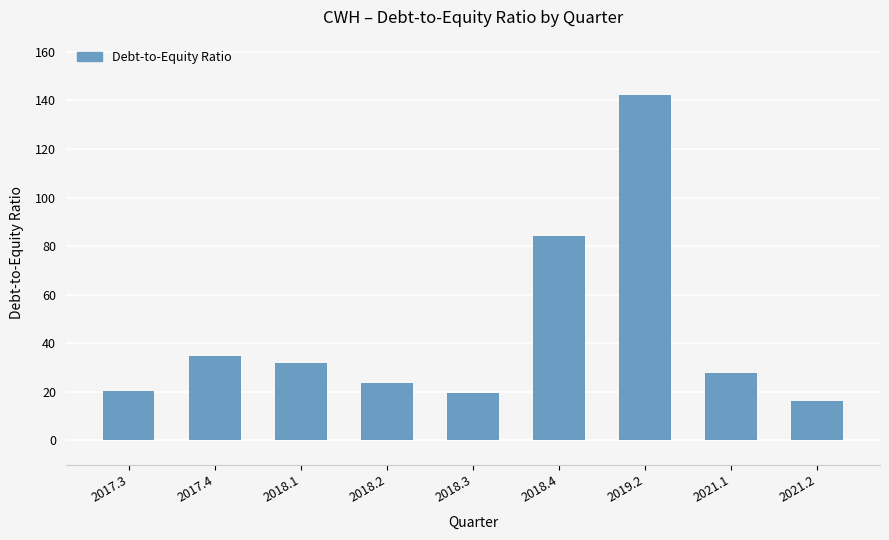

The chart shows a value of 19.4 at 2018.3. True or false?

True